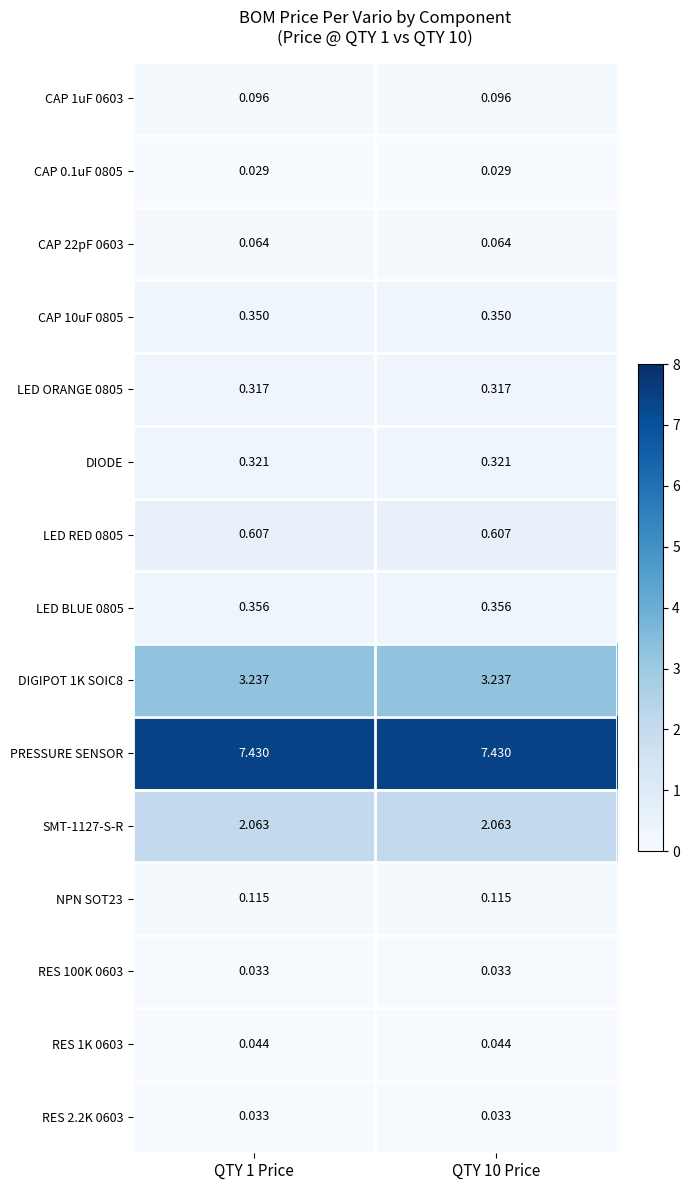

Is the value of CAP 10uF 0805 at QTY 10 Price greater than the value of NPN SOT23 at QTY 1 Price?

Yes